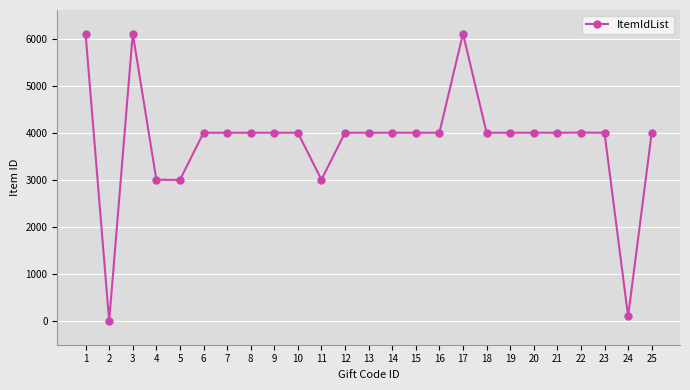

The value at 19 is 4003. True or false?

True